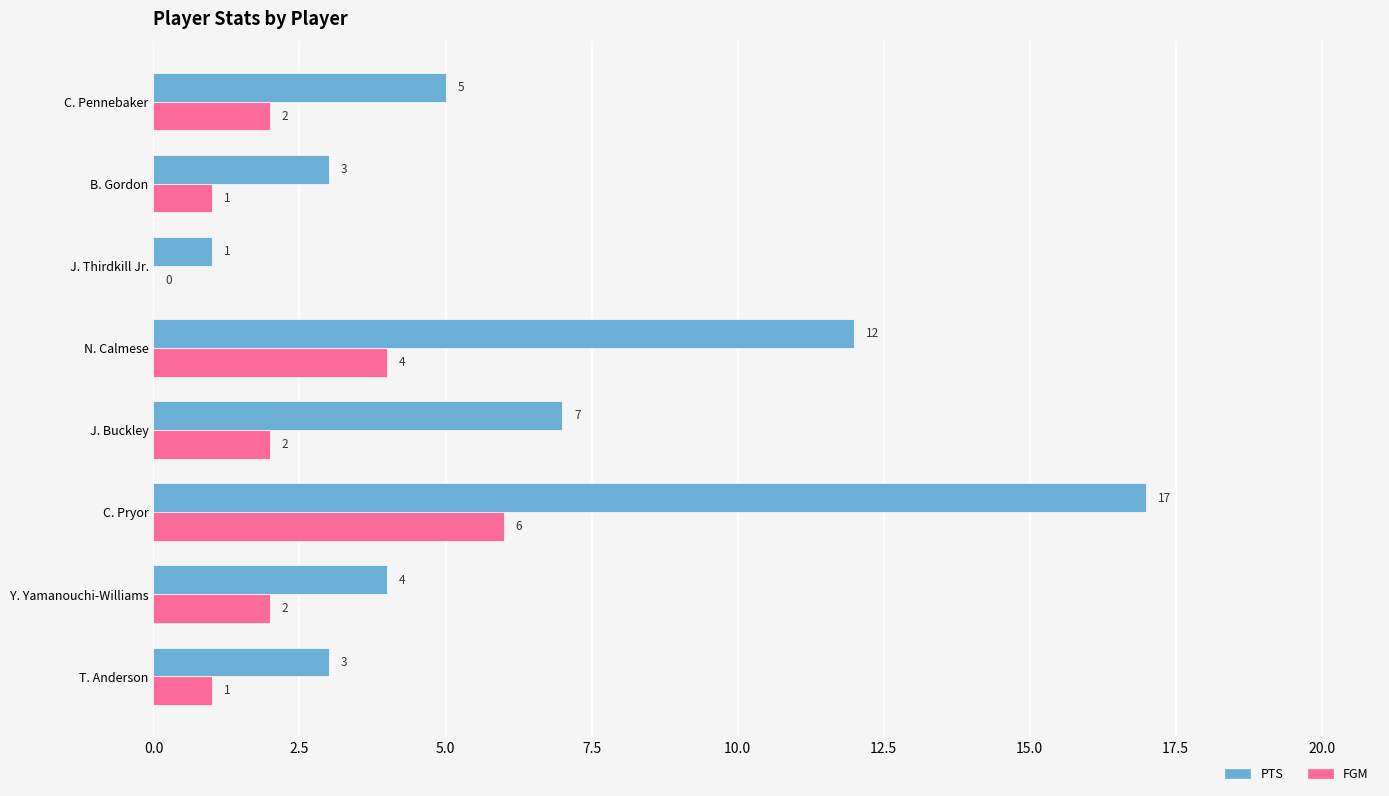

Which series changed the most between N. Calmese and C. Pennebaker?

PTS